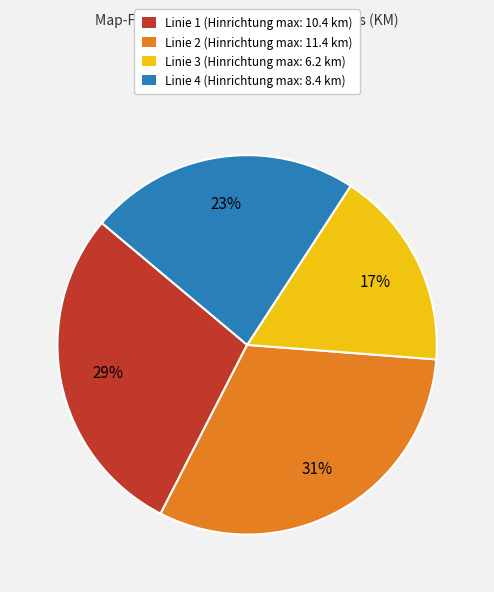

Which has a higher value, Linie 1 or Linie 2?

Linie 2